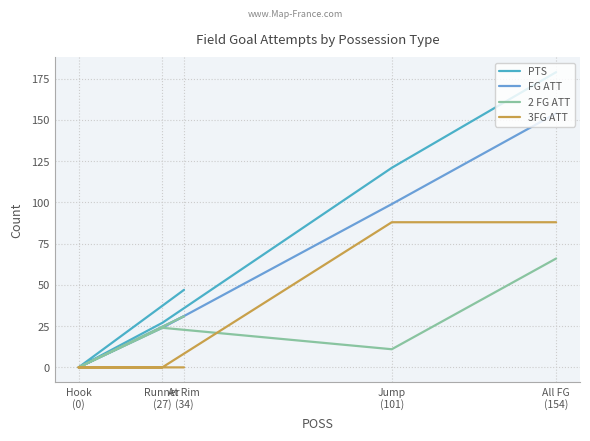

Rank the series by their maximum value, from lowest to highest.

2 FG ATT, 3FG ATT, FG ATT, PTS